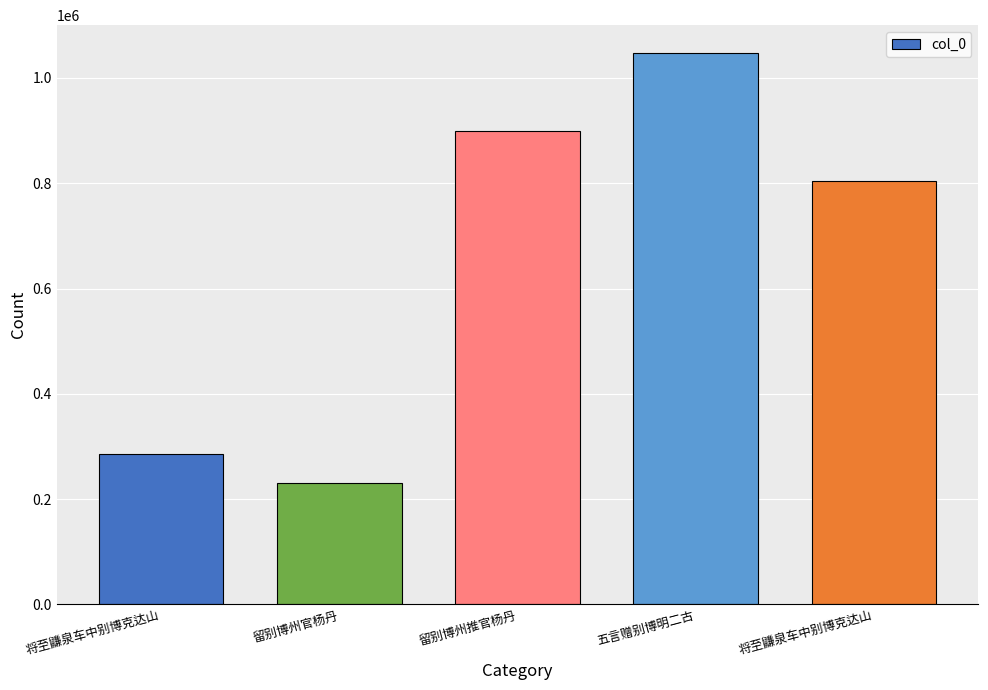

What is the average value?

653544